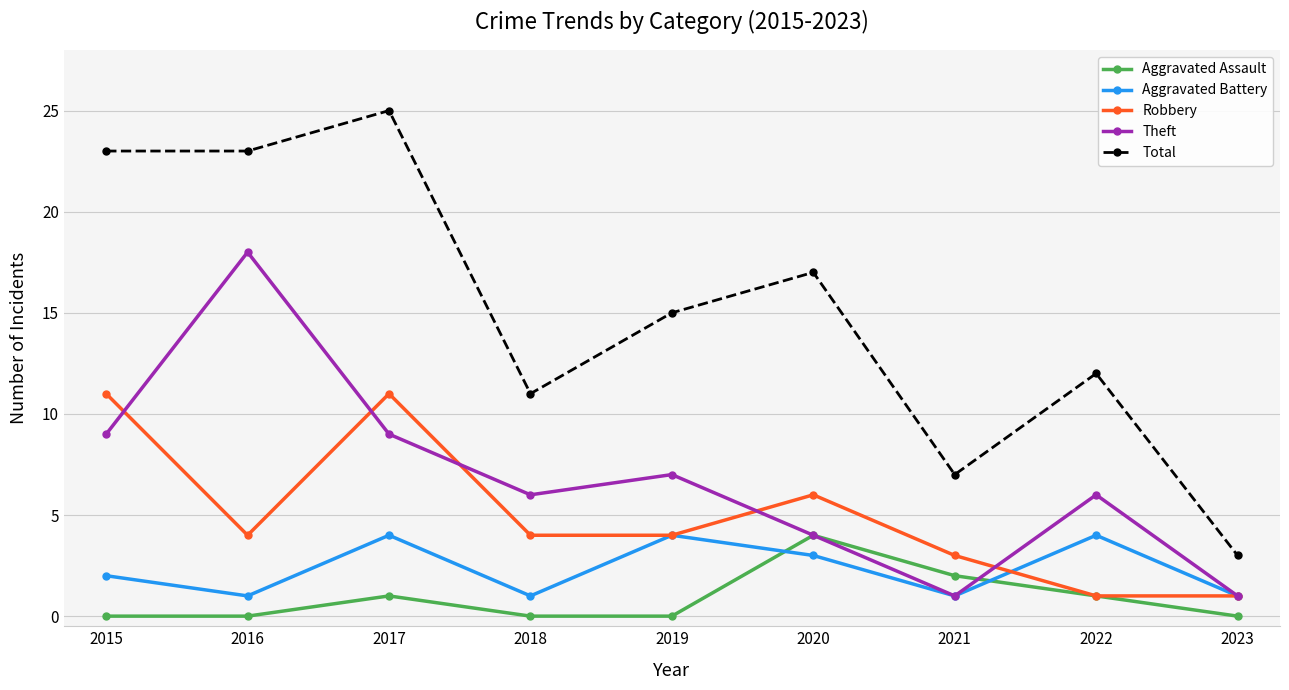

Which series changed the most between 2016 and 2019?

Theft